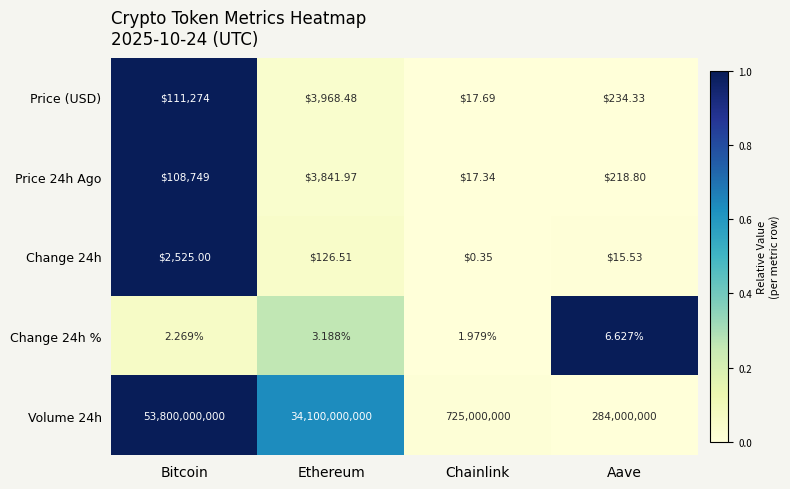

How many series are shown in this chart?

5